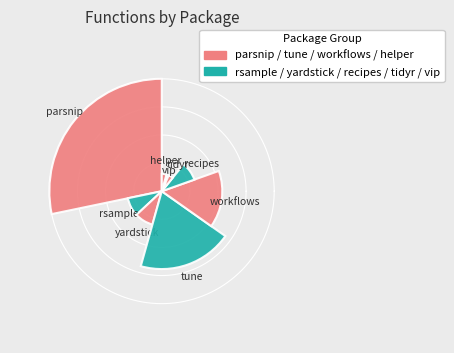

To the nearest percent, what percentage of the pie is recipes?

9%